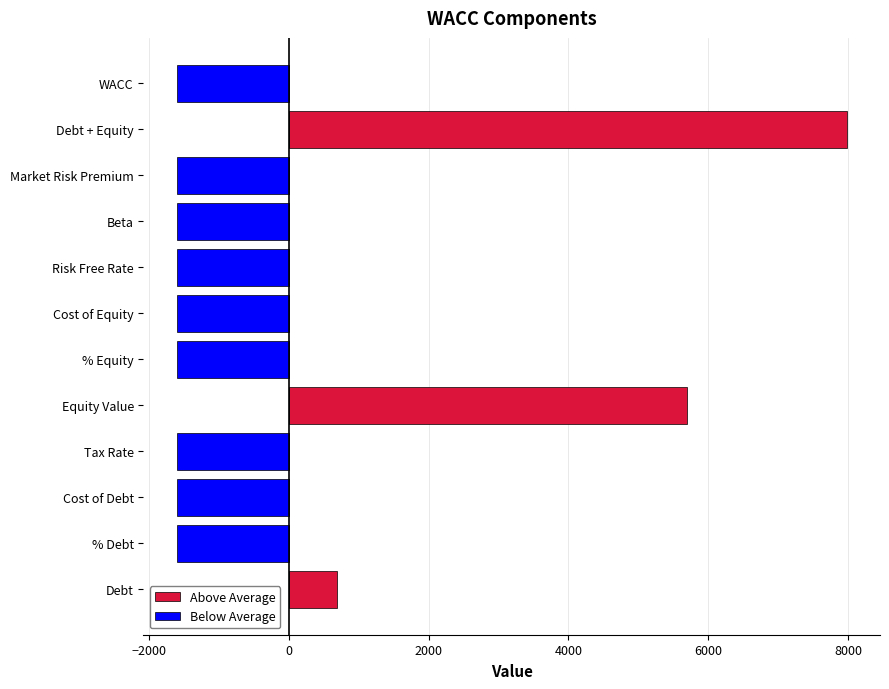

What is the difference between the second highest and second lowest values in the Above Average series?

5689.2